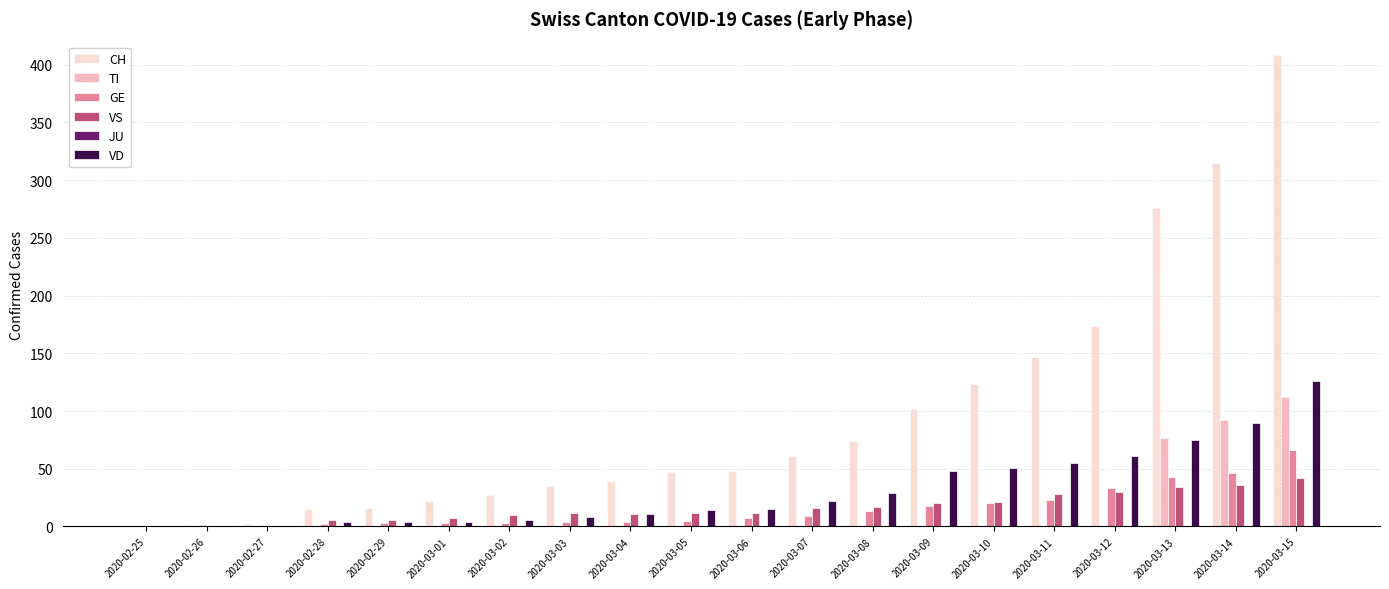

At which category is the sum across all series the highest?

2020-03-15